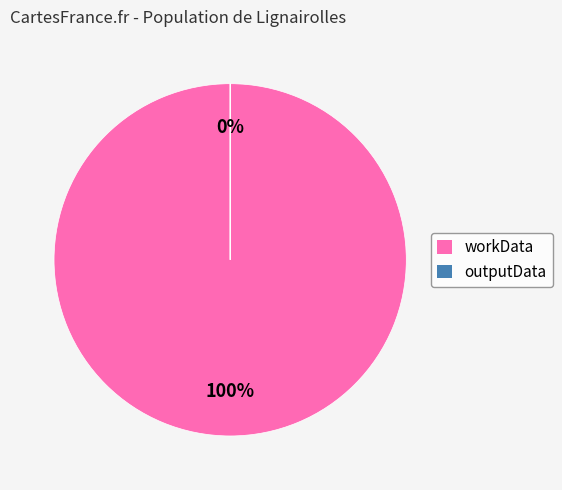

Which category has the smallest portion of the pie?

outputData